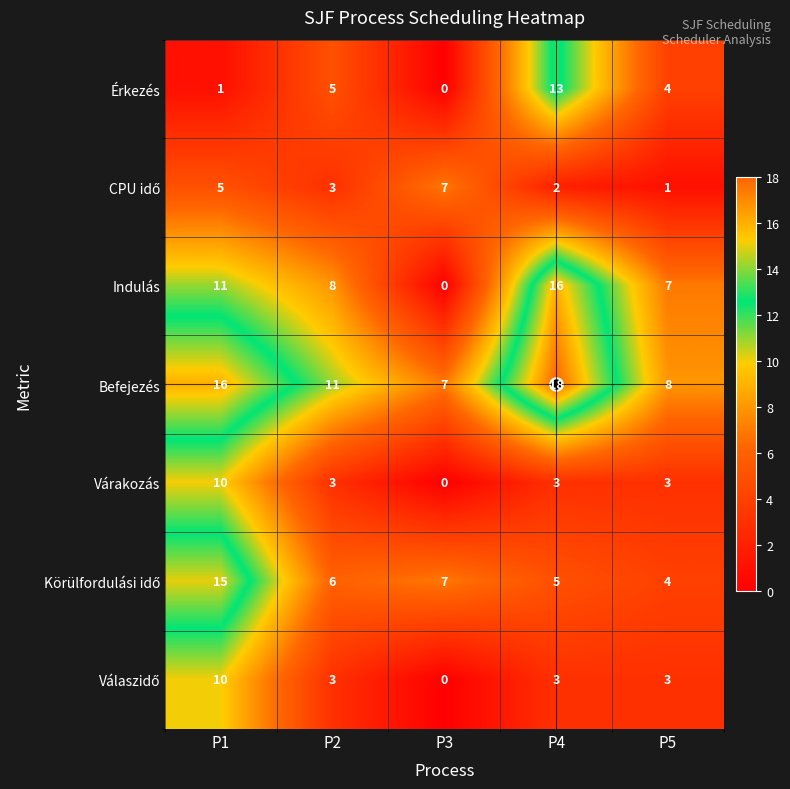

The Befejezés series shows 3 at P3. True or false?

False